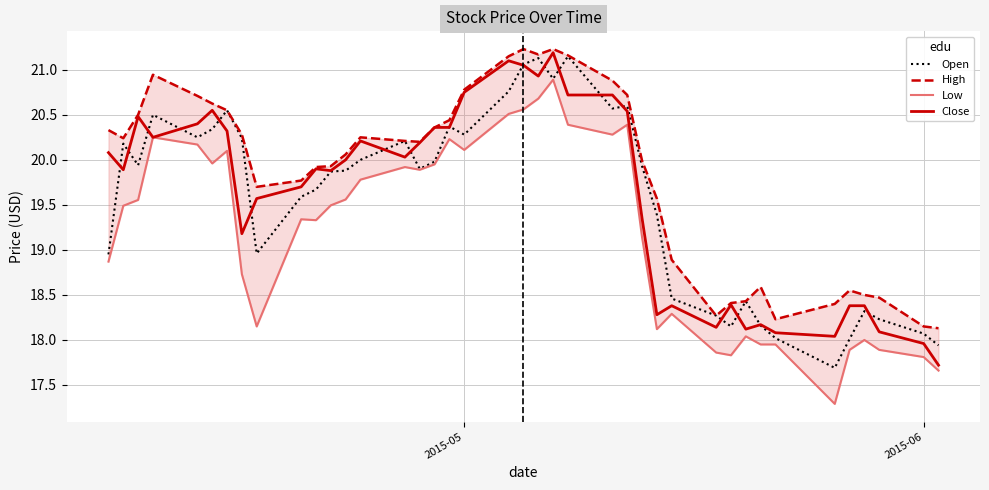

What are all the series names shown in the legend?

Open, High, Low, Close